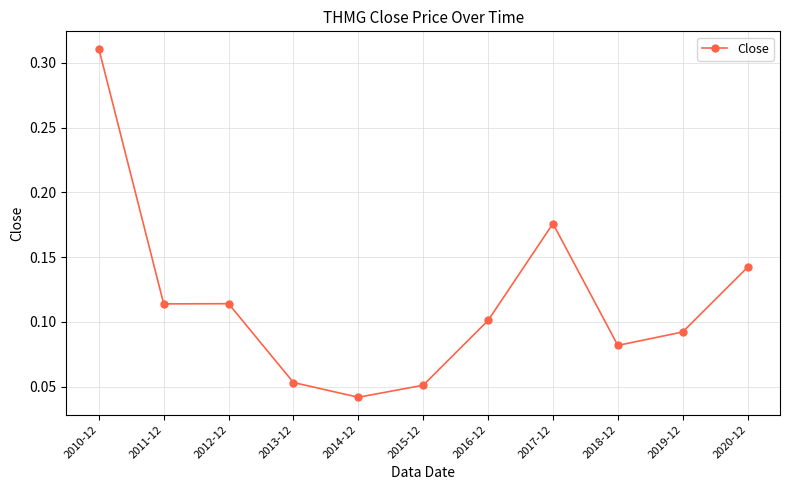

Which has a higher value, 2011-12 or 2014-12?

2011-12